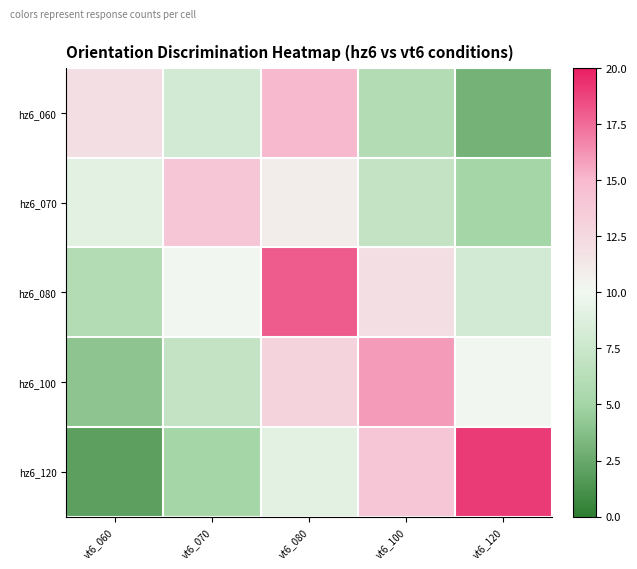

Between vt6_070 and vt6_080, which series saw the biggest shift?

hz6_080